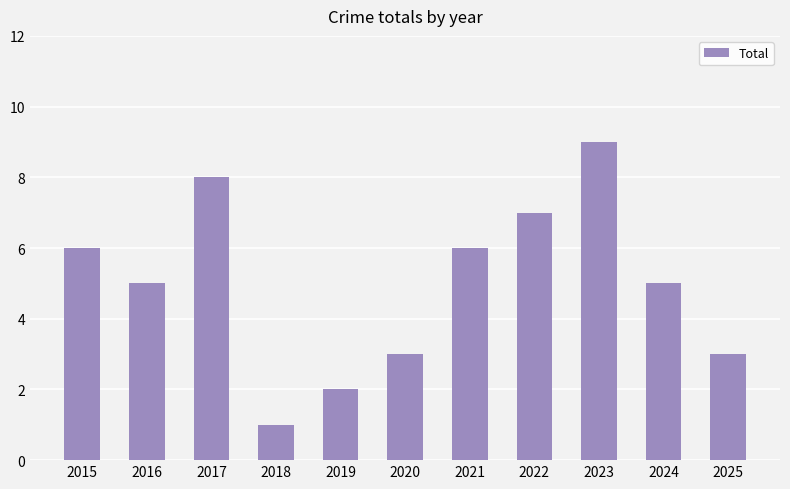

What is the value of the 10th bar from the left?

5